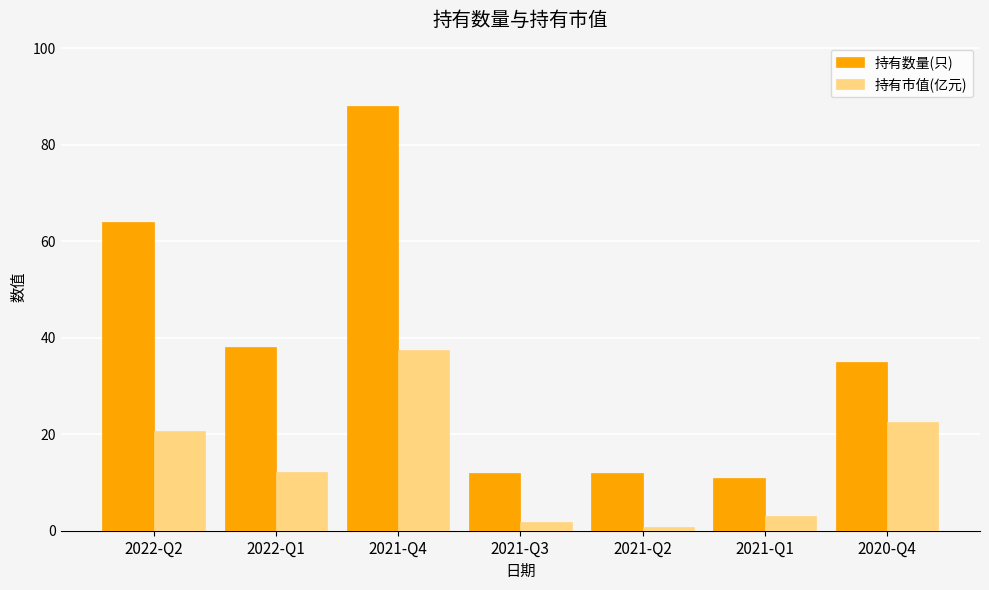

Is the value of 持有数量(只) at 2021-Q4 greater than the value of 持有市值(亿元) at 2022-Q2?

Yes